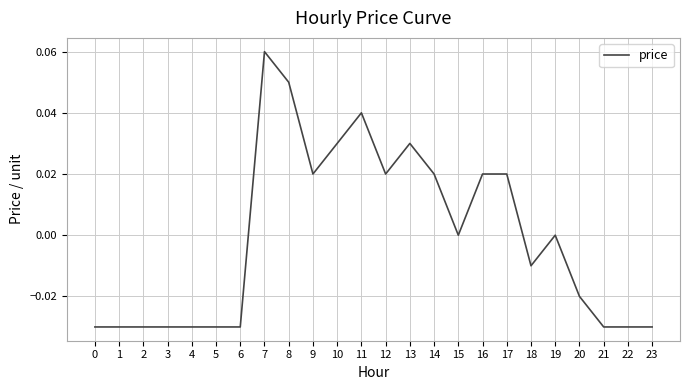

Is it true that the value at 20 is -0.0?

True